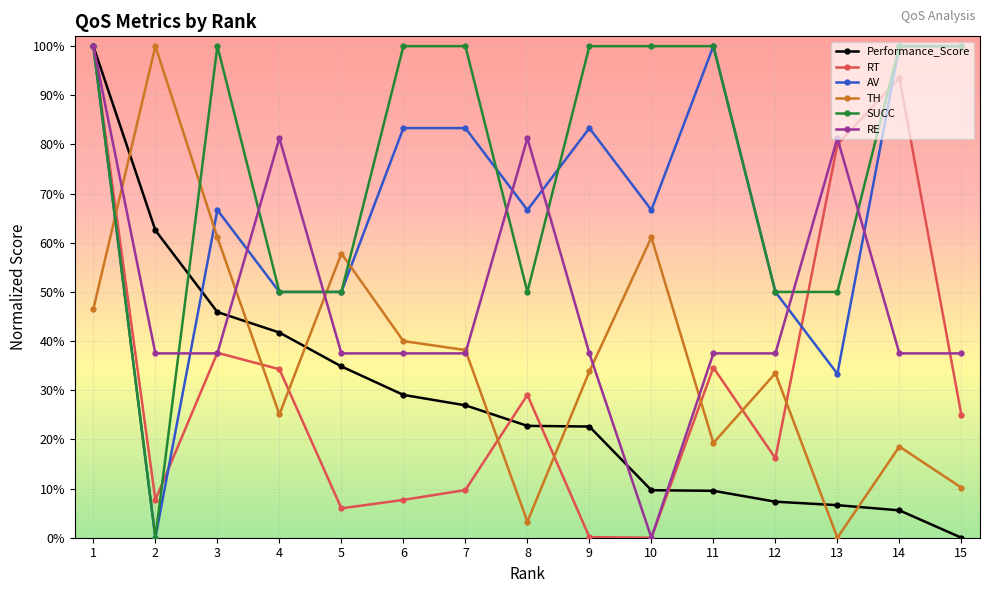

What are all the series names shown in the legend?

Performance_Score, RT, AV, TH, SUCC, RE